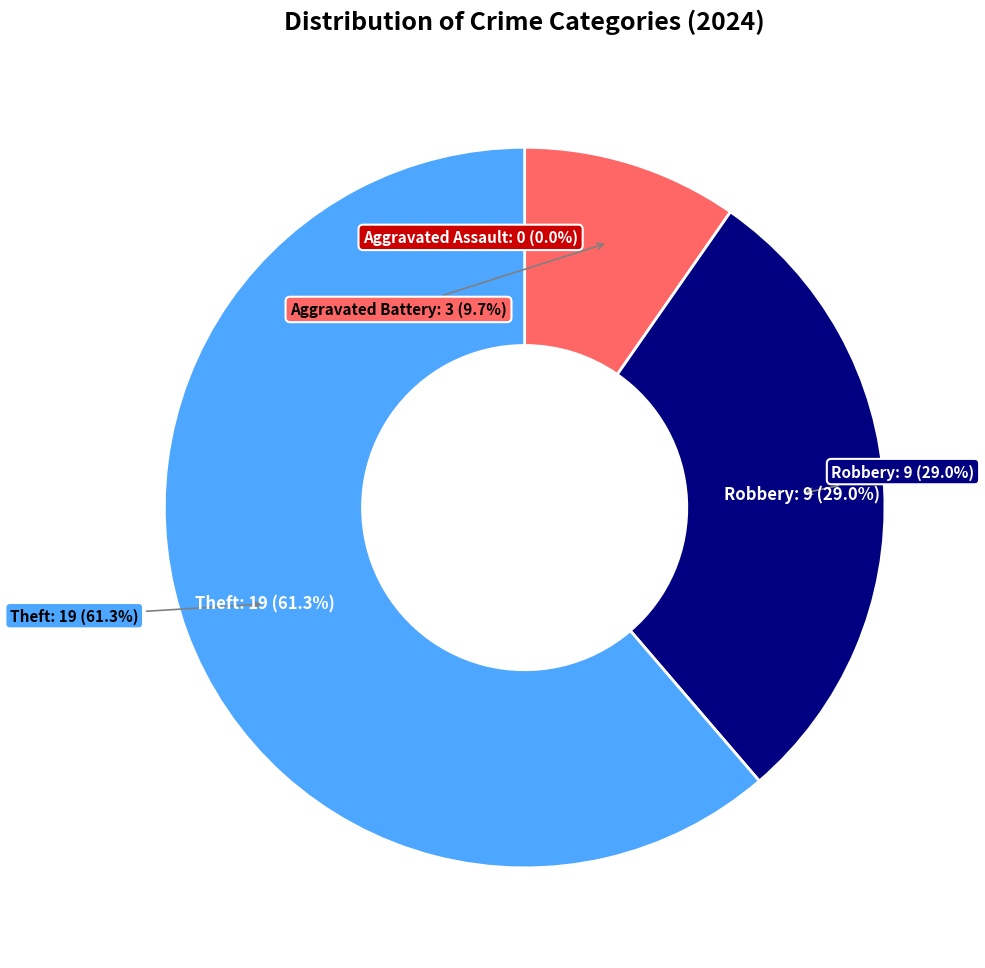

To the nearest percent, what is the average slice percentage?

25%